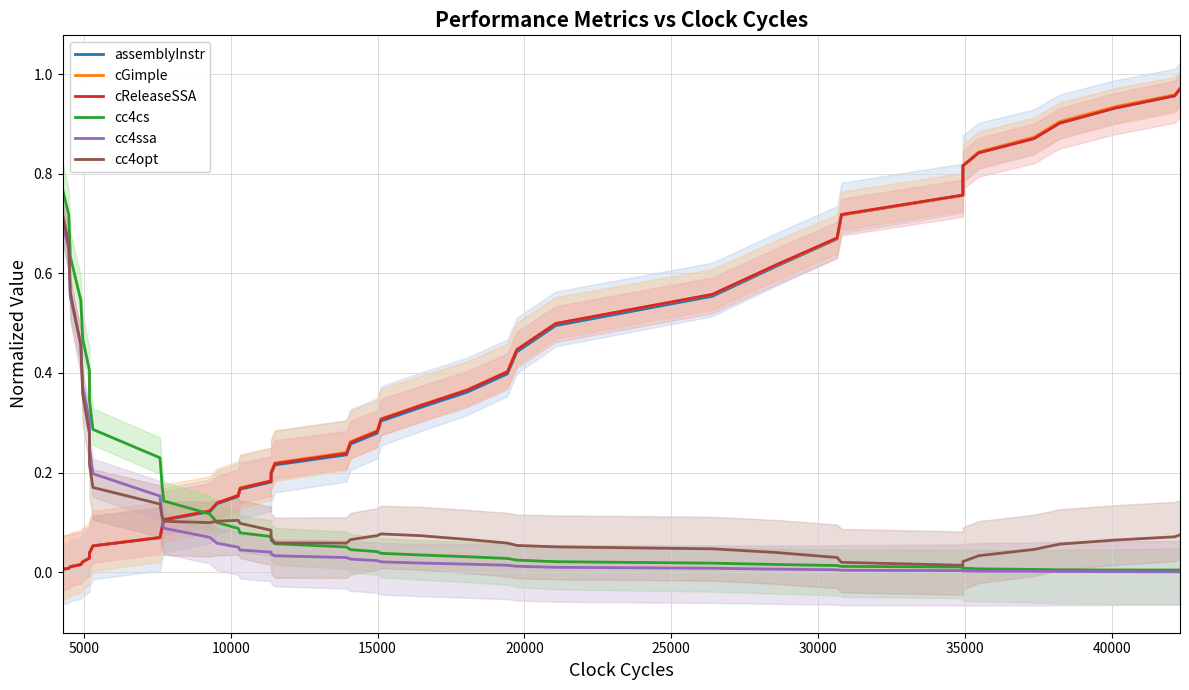

True or false: cGimple has more than 1 interior local peaks.

False